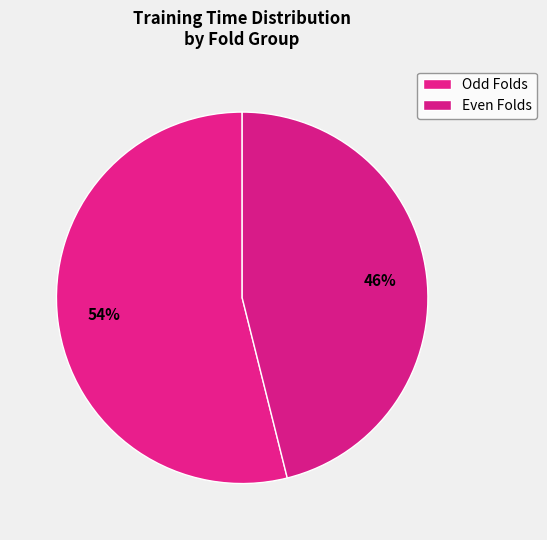

To the nearest percent, what is the difference between the largest and smallest slice percentages?

8%